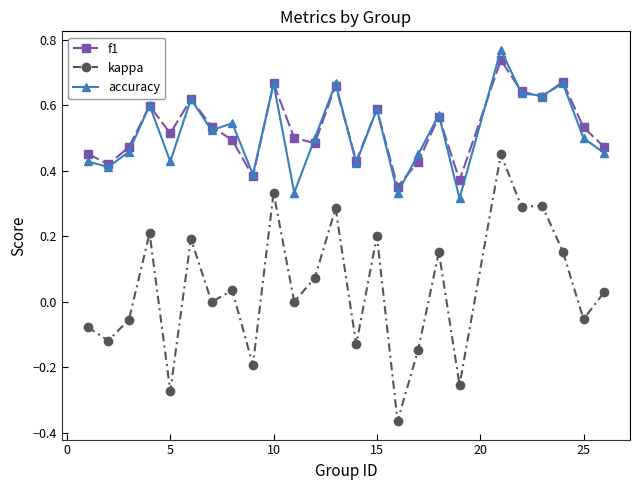

Which series has the largest range (max minus min)?

kappa